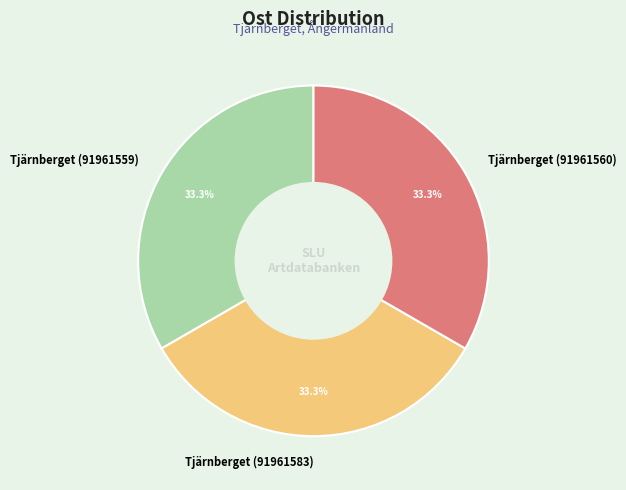

Is the sum of Tjärnberget (91961583) and Tjärnberget (91961559) greater than half?

Yes